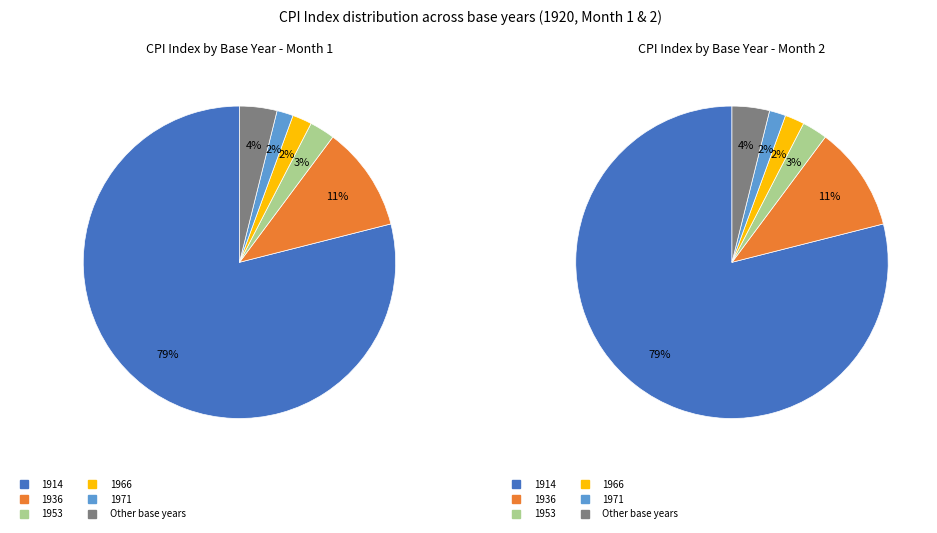

What is the largest slice in the pie chart?

1914